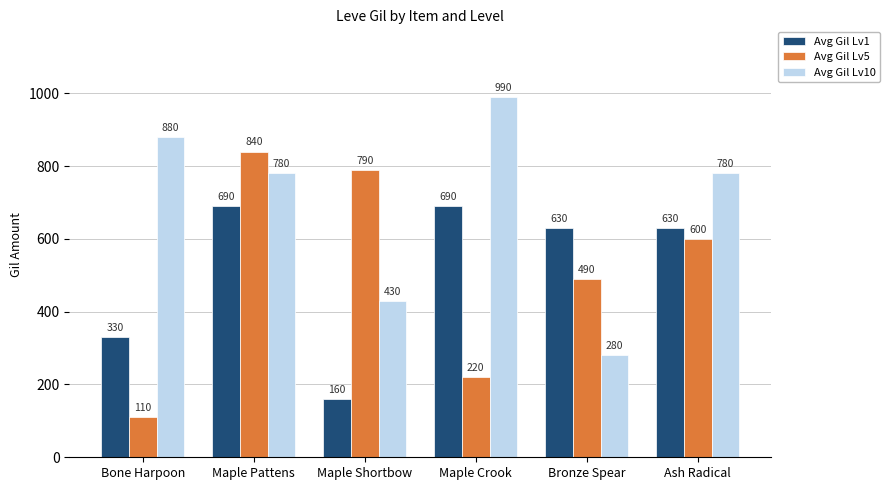

Which series has the largest total across all categories?

Avg Gil Lv10